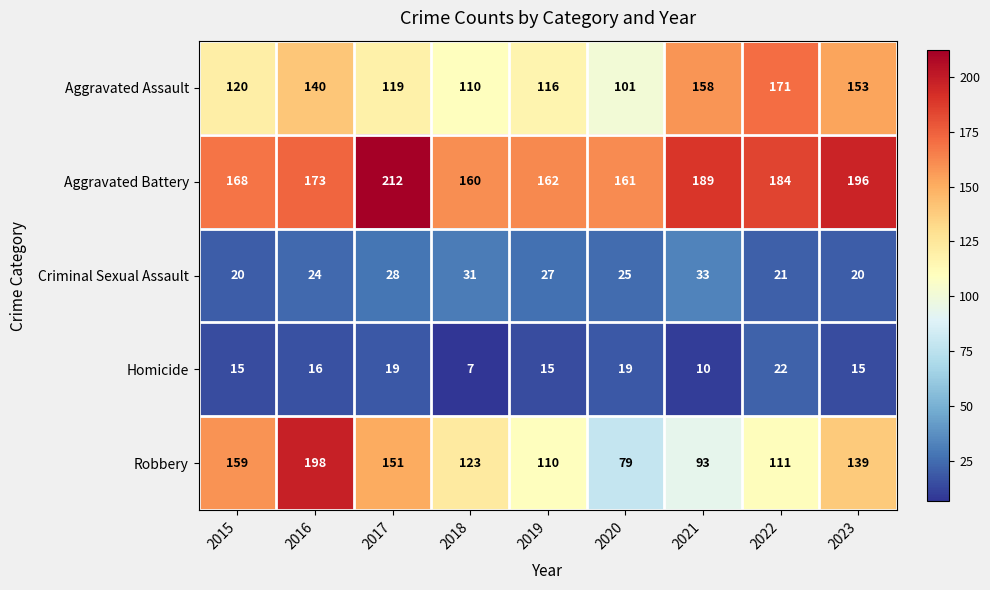

Read the Robbery value at 2019.

110